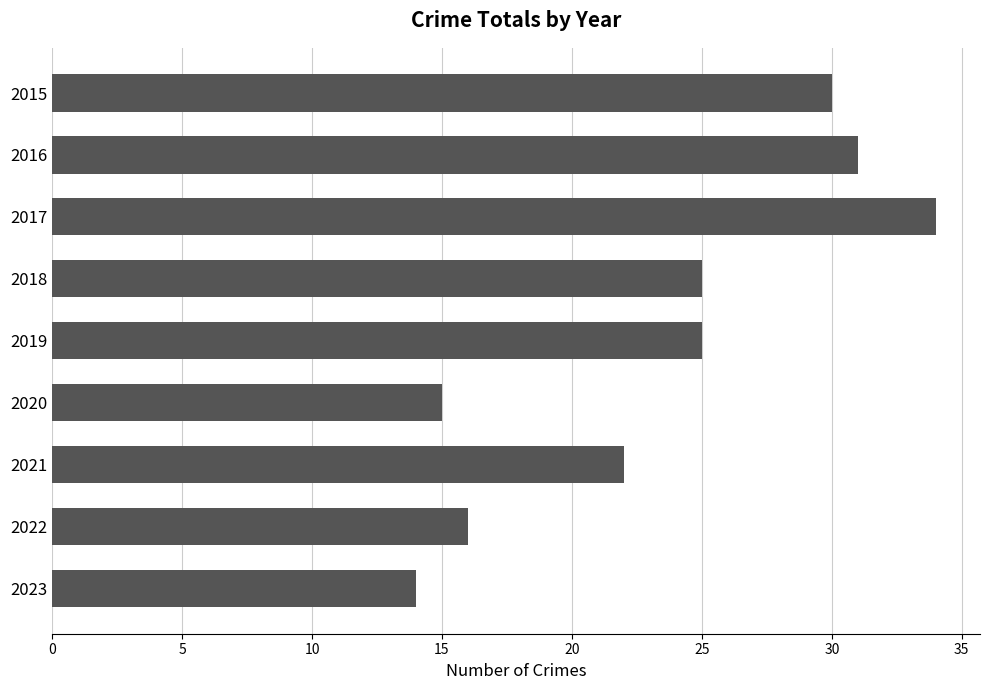

Does the chart contain any negative values?

No